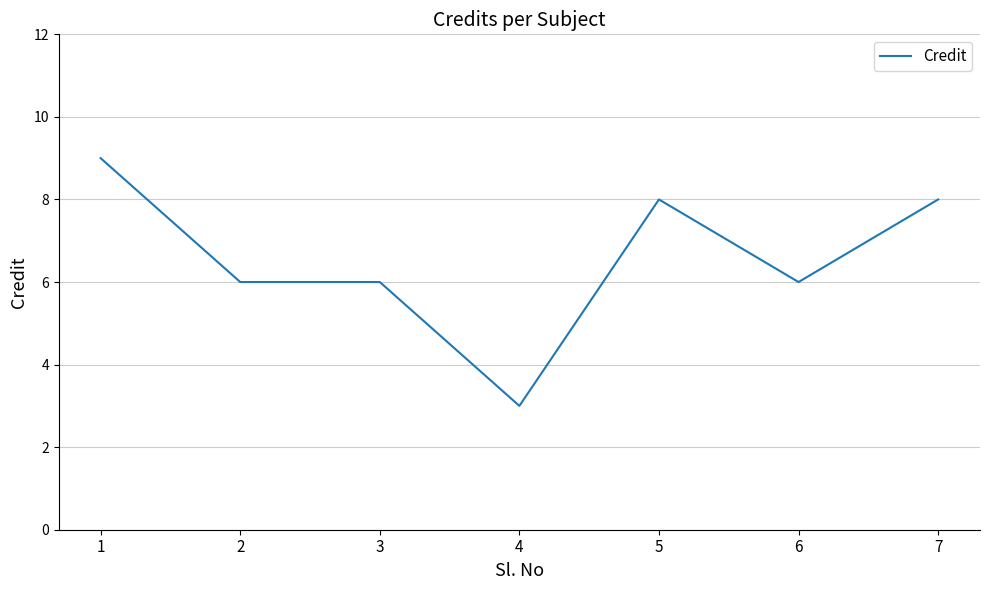

Count the number of data series in this chart.

1